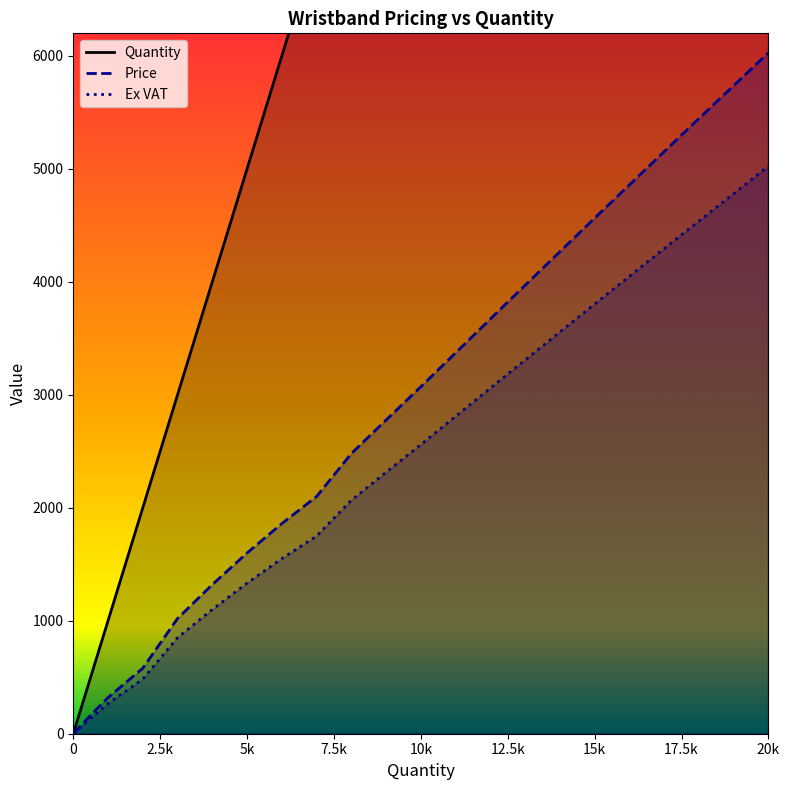

True or false: Price and Quantity cross at least once.

False